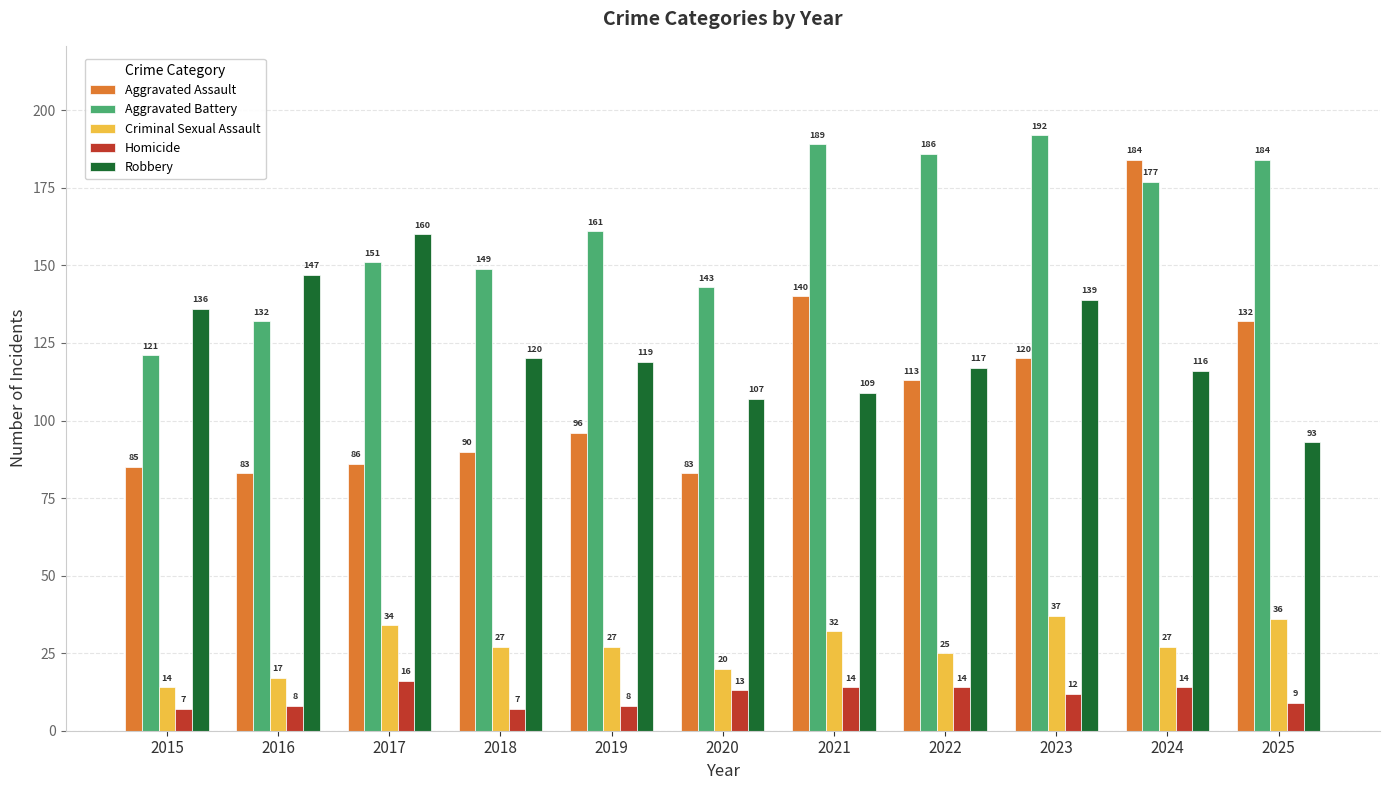

What is the difference between the Criminal Sexual Assault values at 2020 and 2015?

6